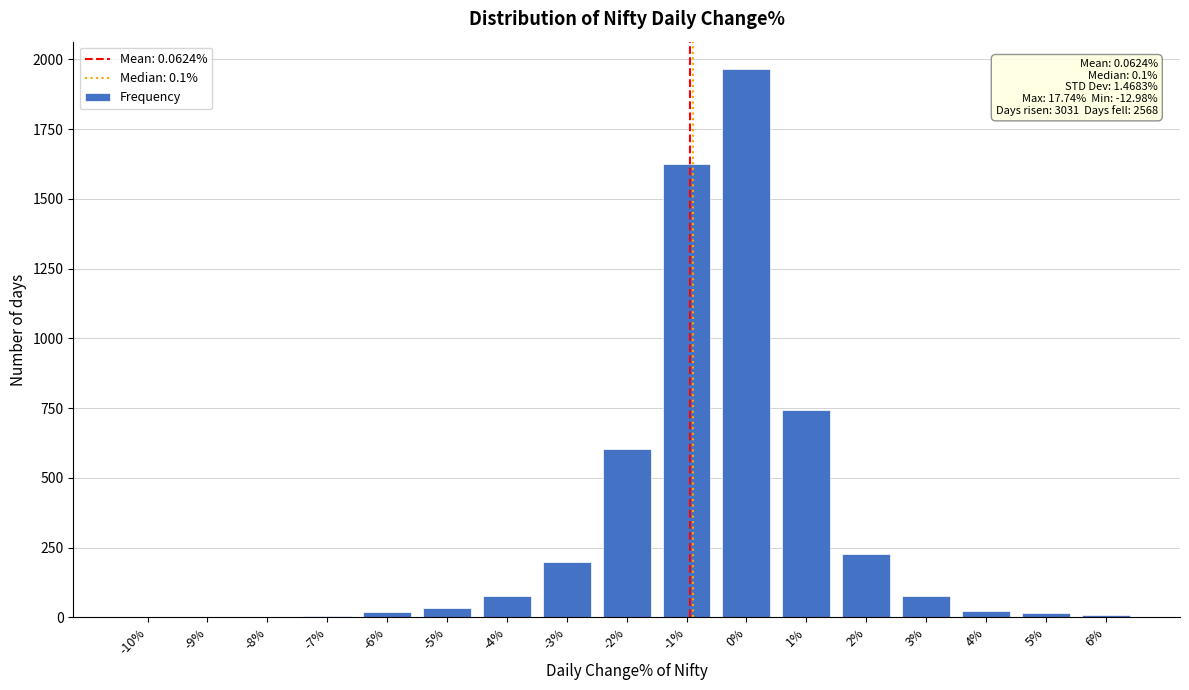

The value at -1% is 1624. True or false?

True